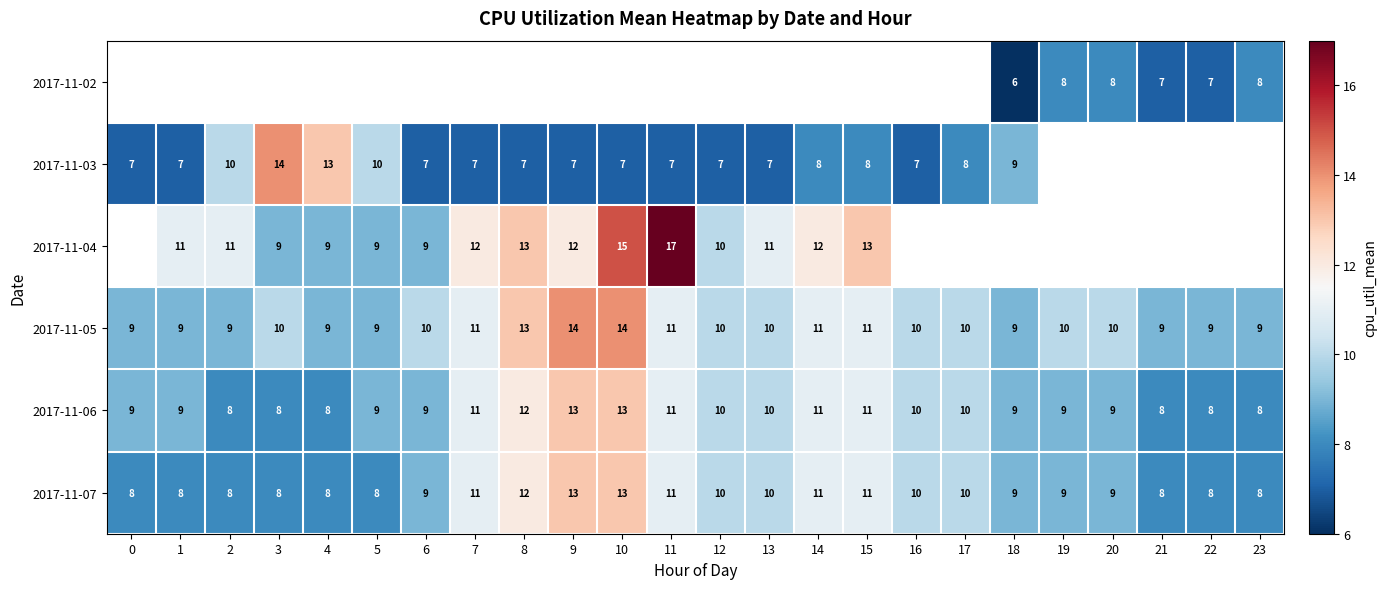

Is it true that 2017-11-06 equals 6 at 16?

False